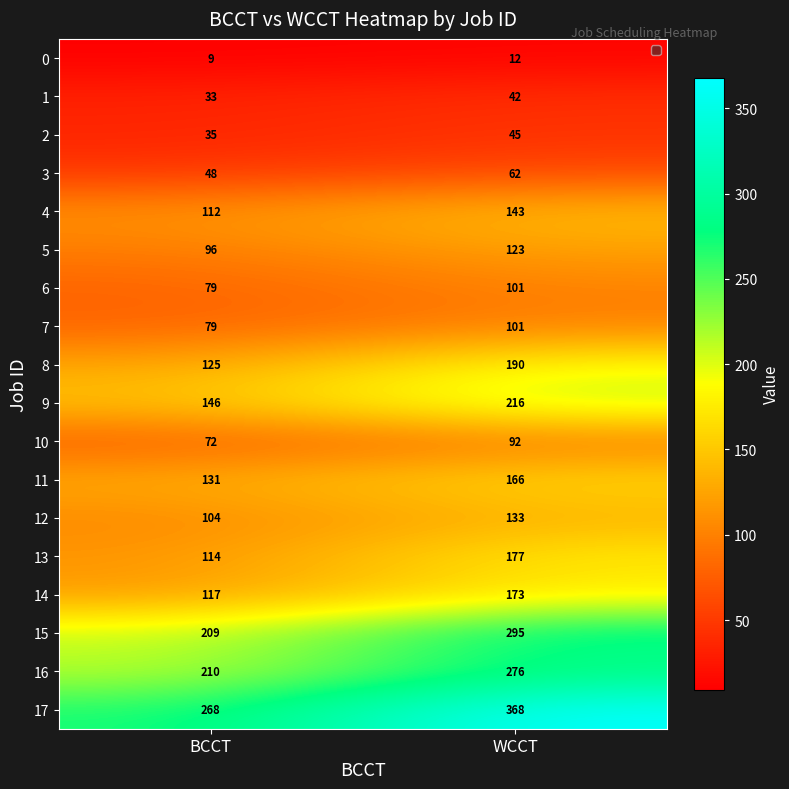

Rank the categories by 3 value from highest to lowest.

WCCT, BCCT